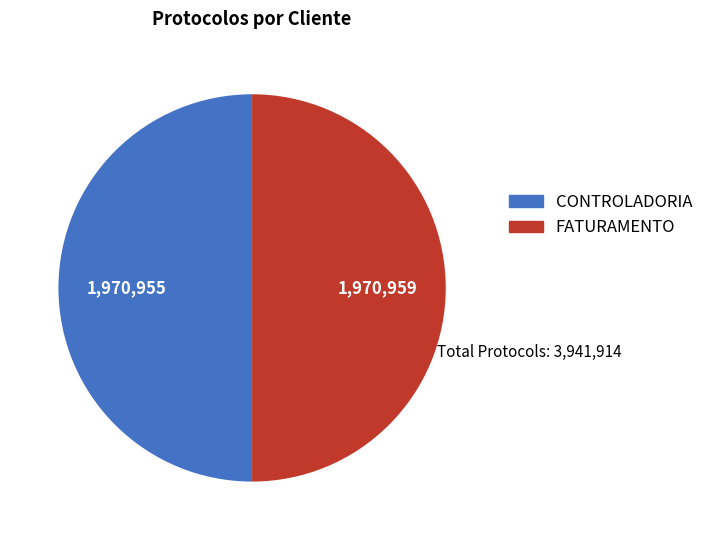

The FATURAMENTO slice represents 42% of the pie. True or false?

False